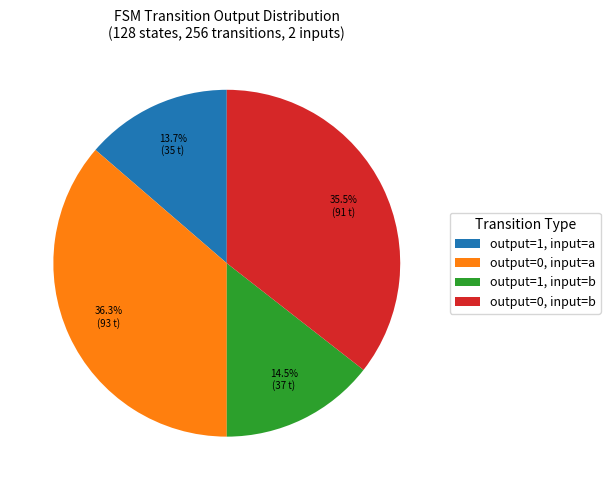

Between output=0, input=a and output=1, input=b, which is larger?

output=0, input=a